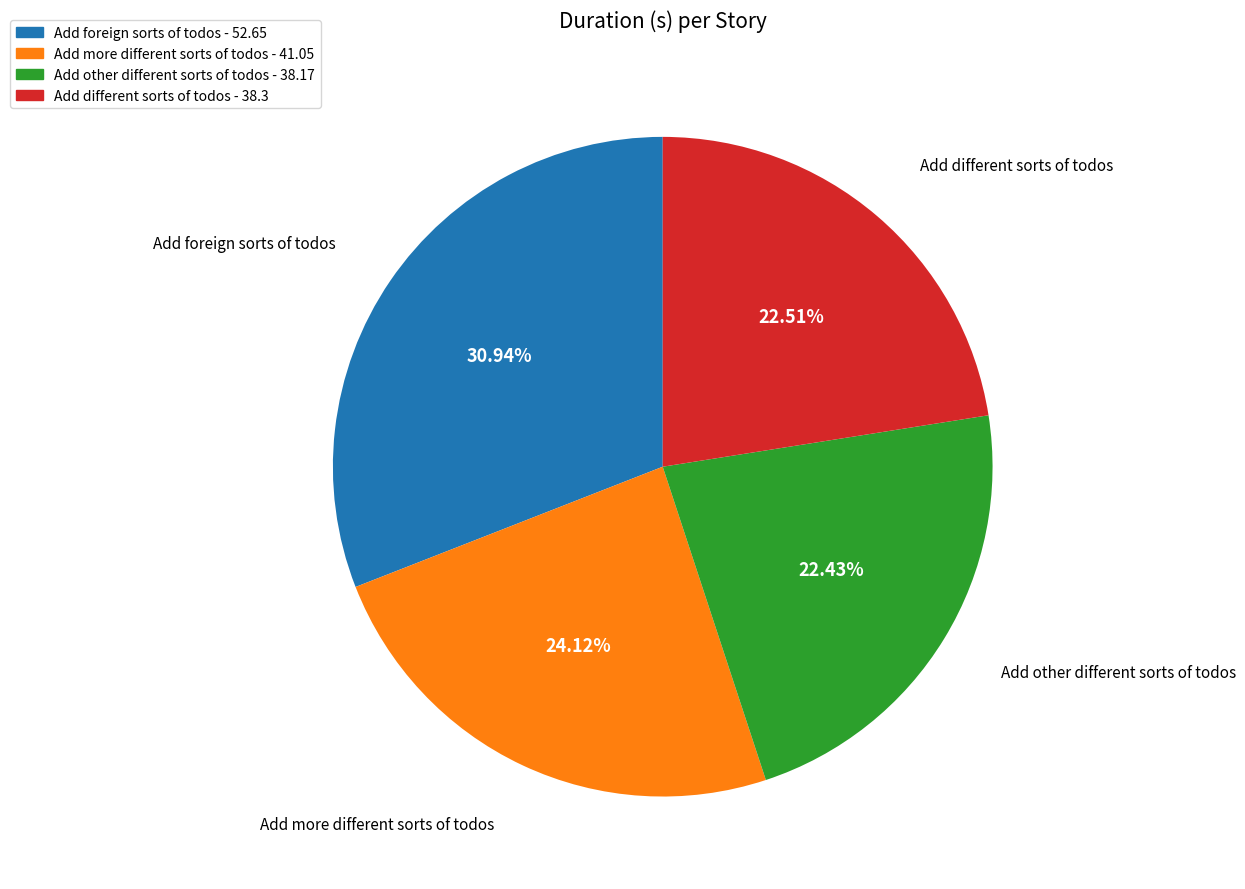

What percentage is NOT represented by Add other different sorts of todos?

77.6%